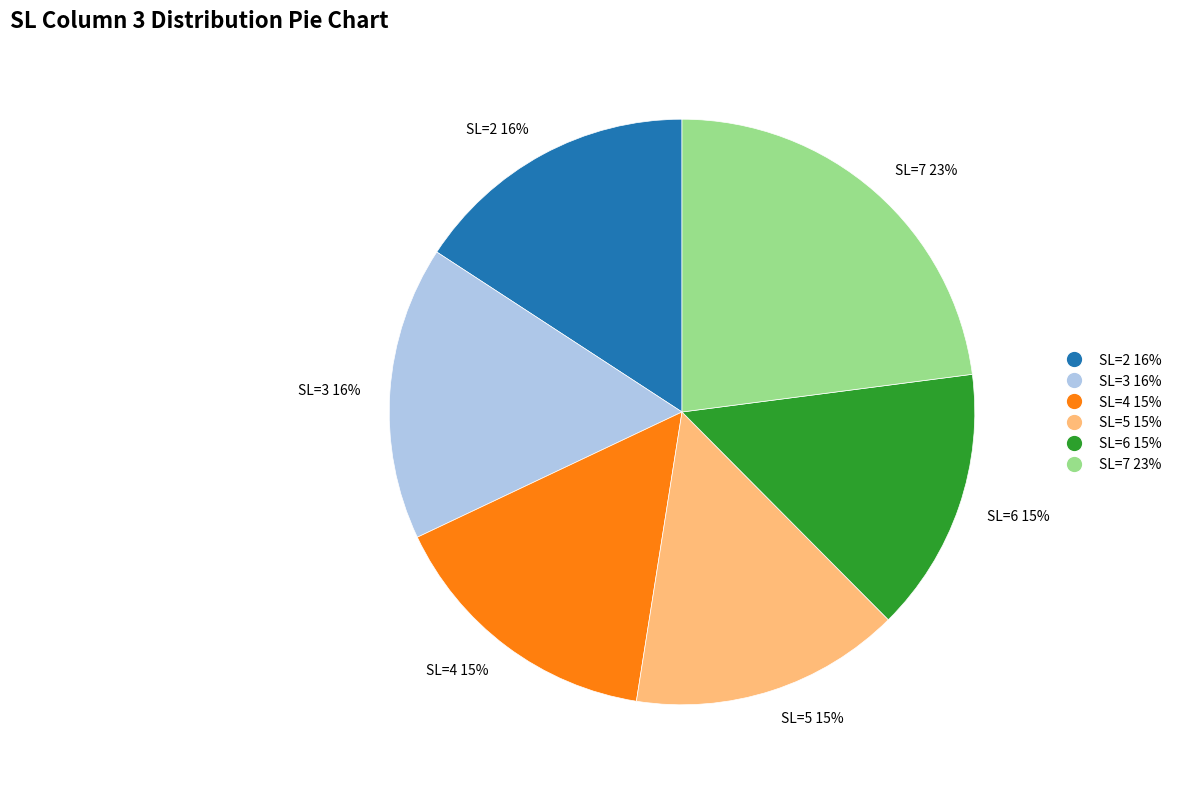

How many slices are in this pie chart?

6